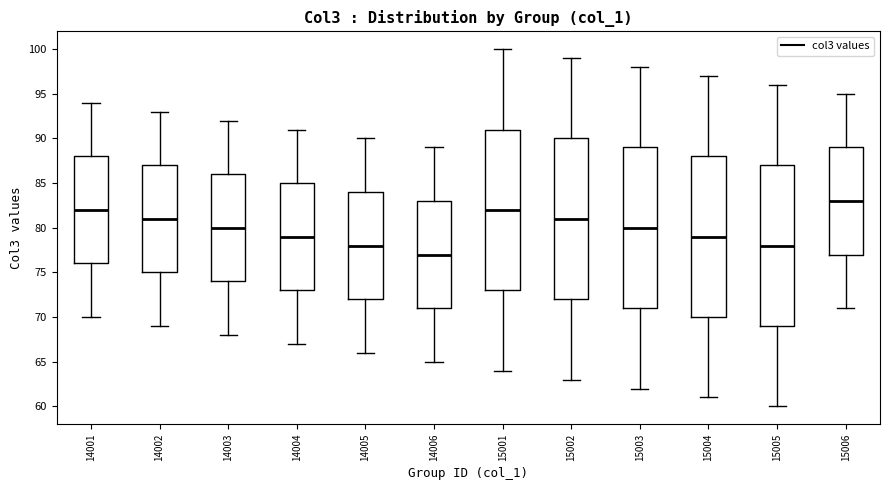

Where does the upper whisker of the box at x = 14001 end on the y-axis? The values are not printed on the chart, so give them approximately, as read against the axis.

94